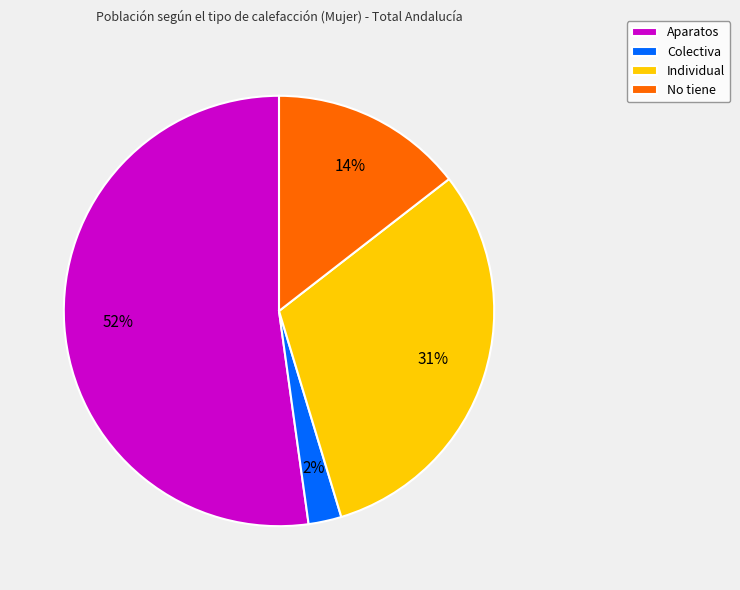

To the nearest percent, what portion does Individual represent?

31%